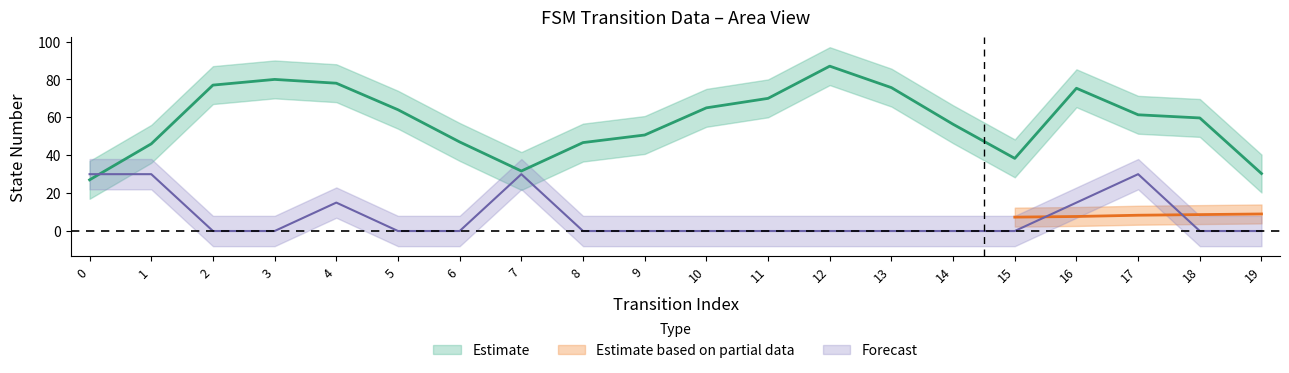

Count the number of categories in the chart.

20